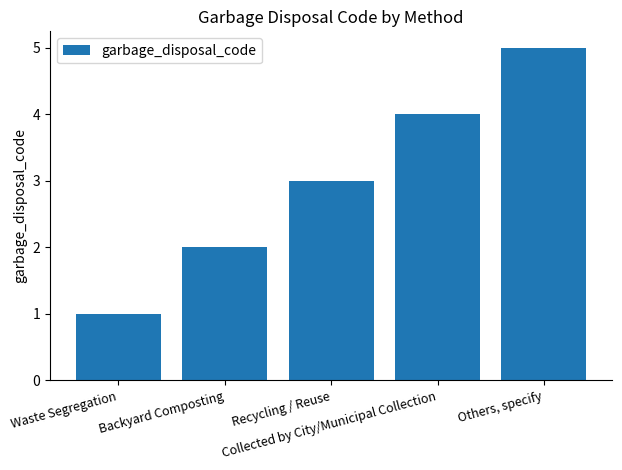

What is the difference between the values at Collected by City/Municipal Collection and Recycling / Reuse?

1